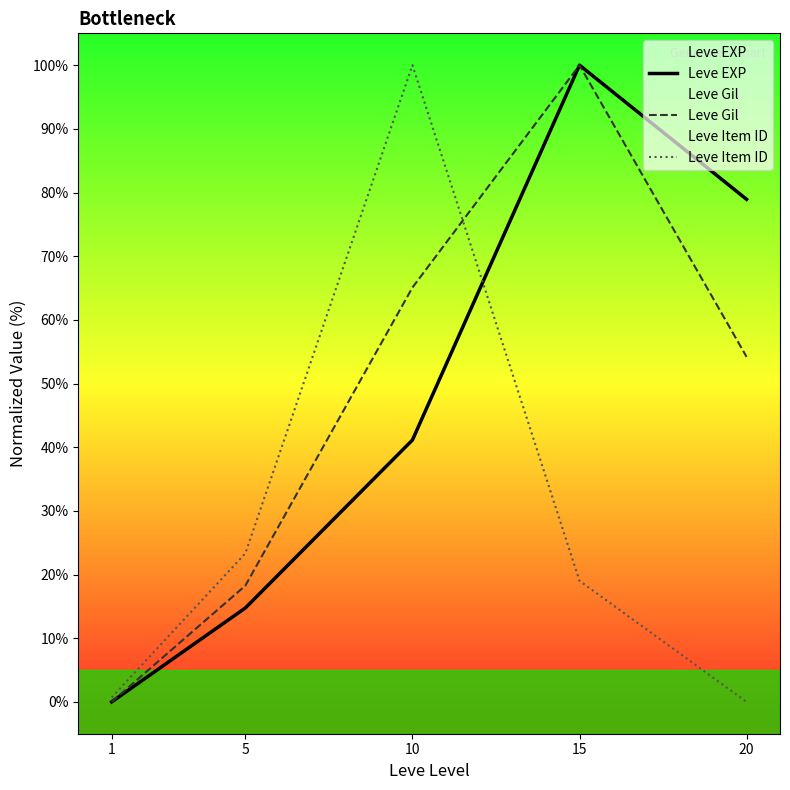

Reading left to right, what are all the values shown in this chart?

Leve EXP: 0.0	14.8	41.1	100.0	78.9
Leve Gil: 0.0	18.3	65.1	100.0	54.2
Leve Item ID: 0.7	23.3	100.0	19.0	0.0